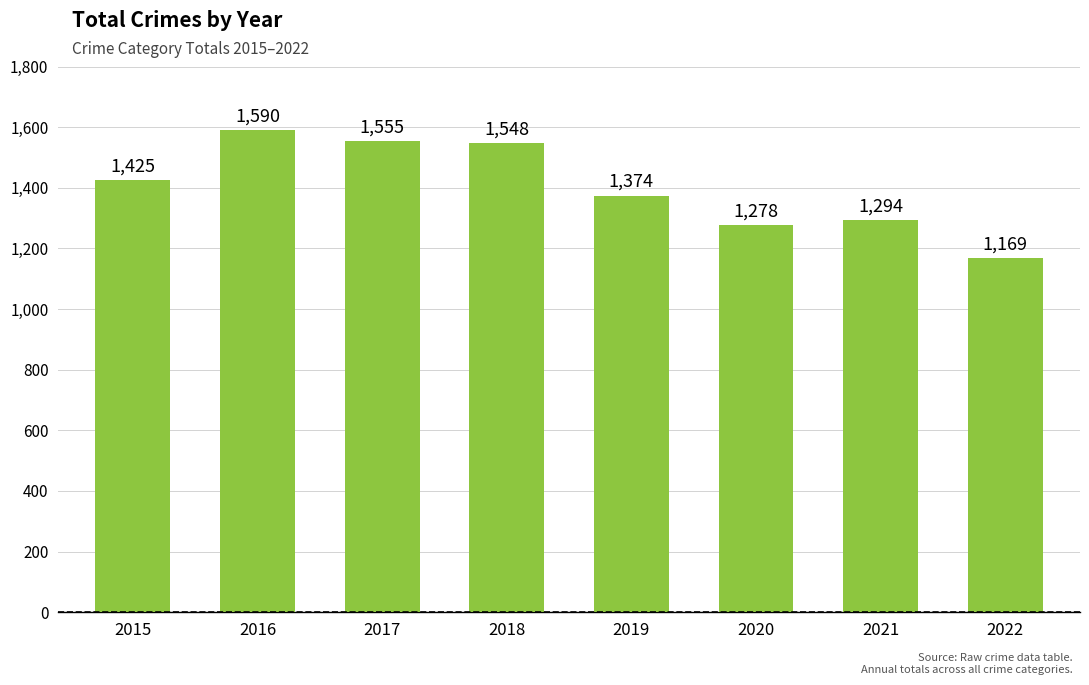

What is the ratio of the value at 2017 to the value at 2016?

1.0